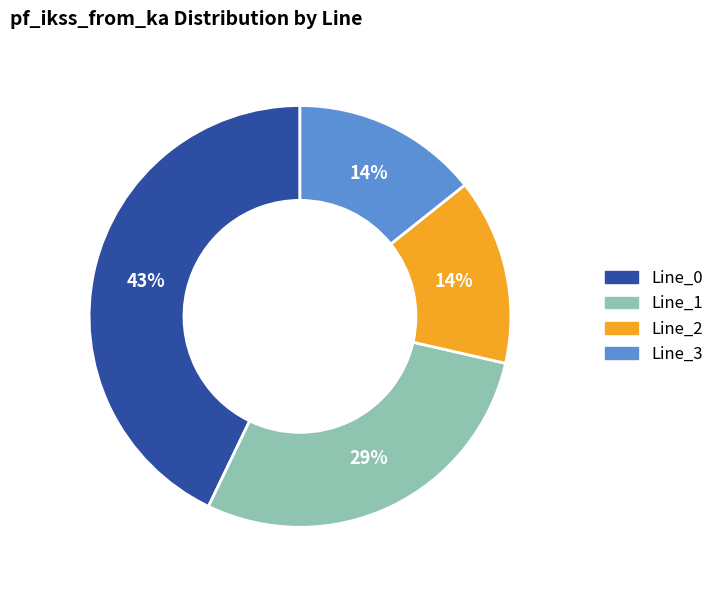

The Line_3 slice represents 14% of the pie. True or false?

True